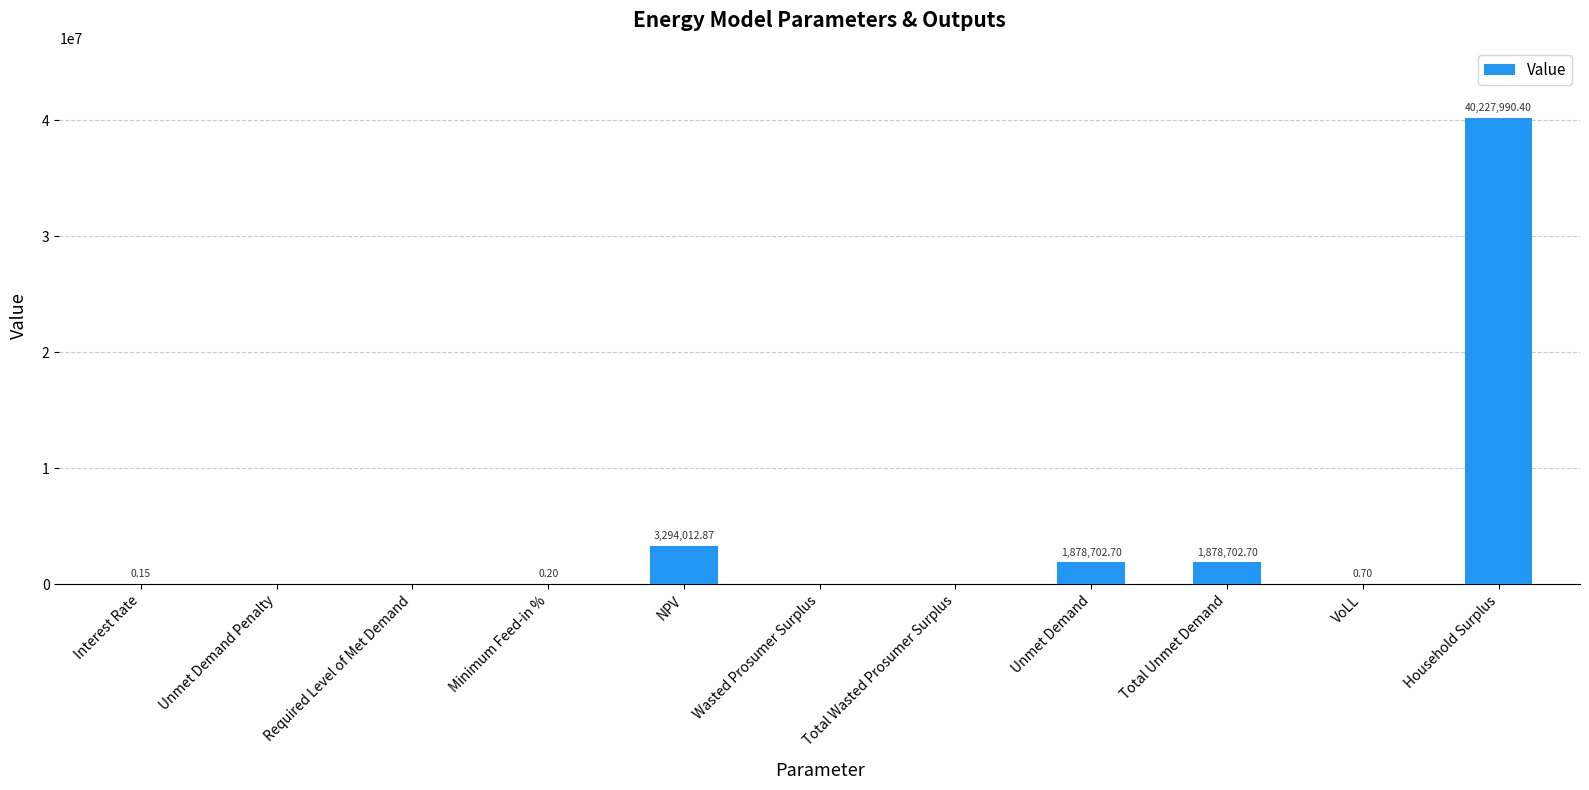

What is the sum of all values?

47279409.7